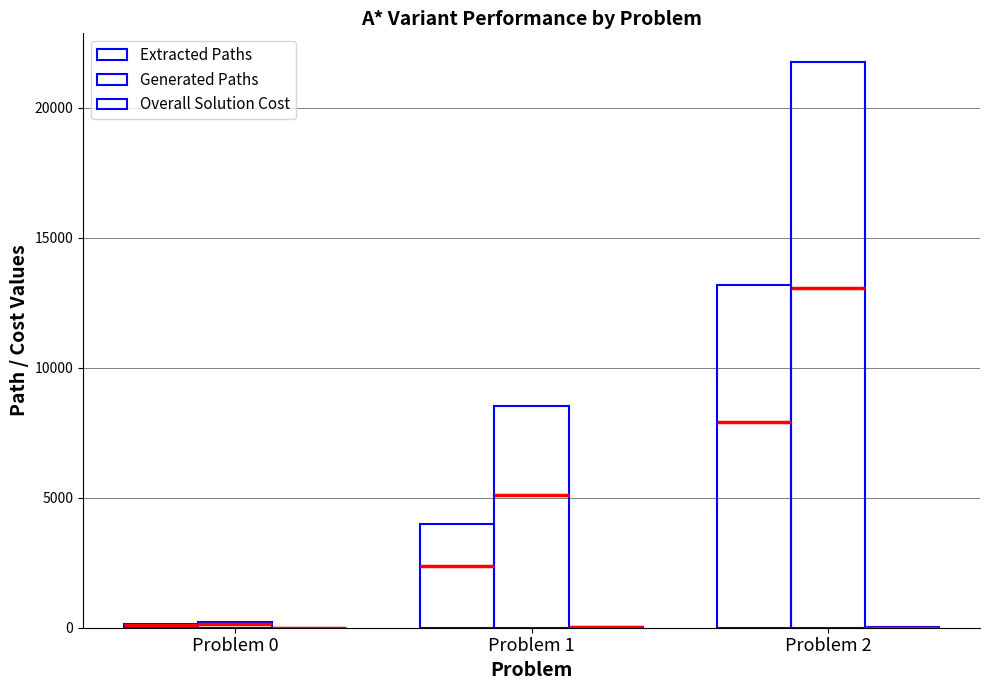

What is the lowest value of the Extracted Paths series?

149.9